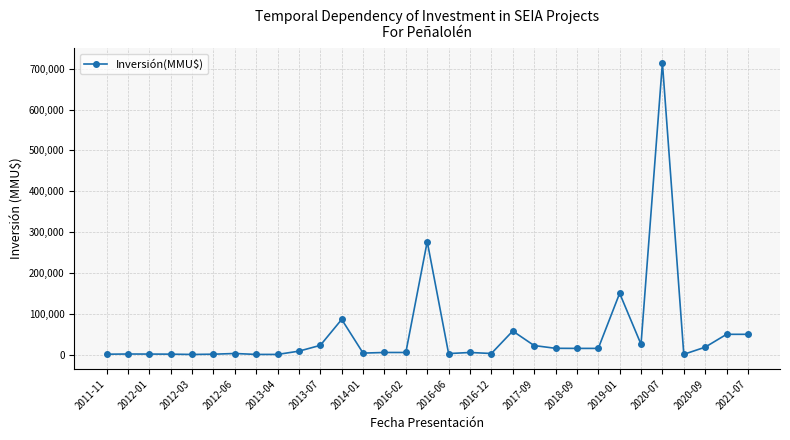

What is the difference between the second highest and minimum values?

276500